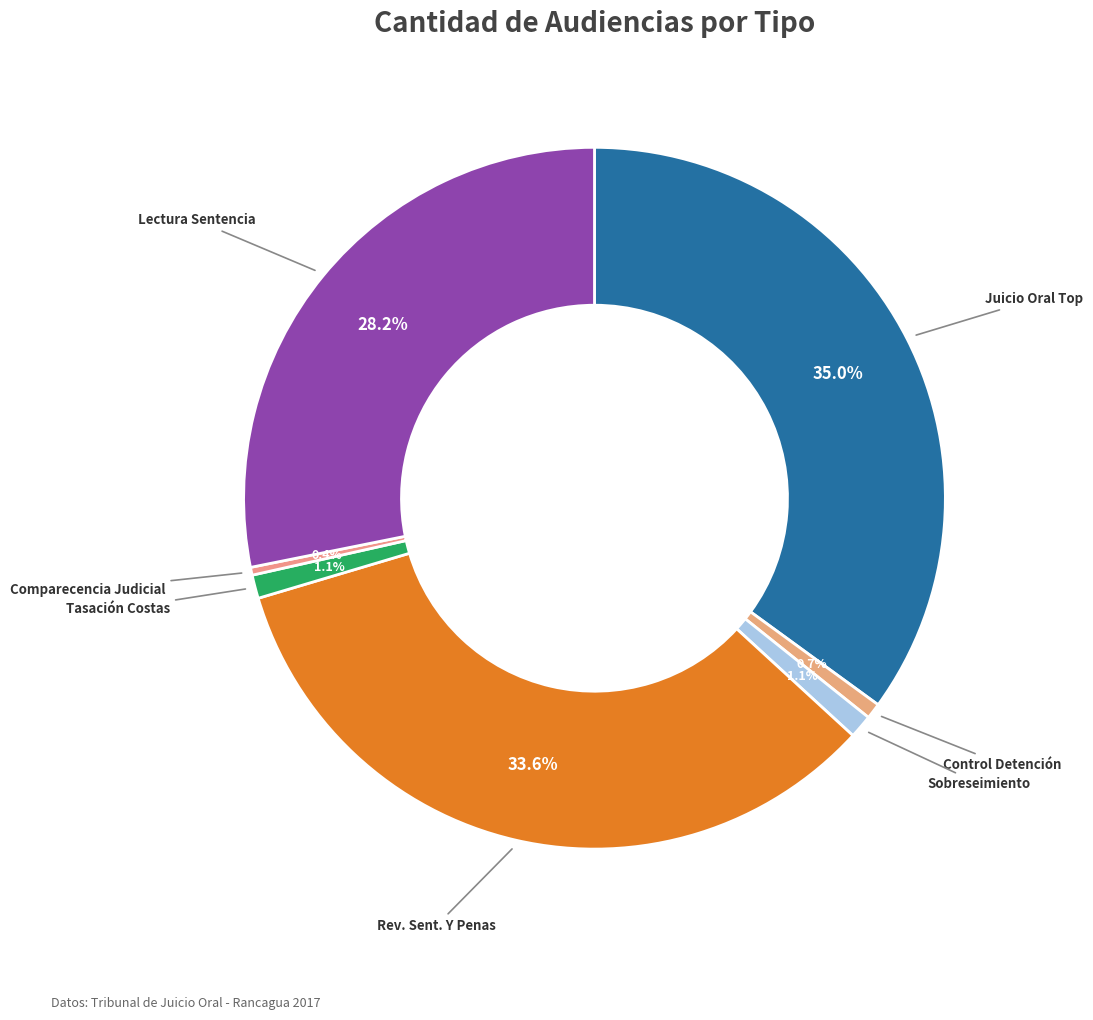

Count the number of slices in the pie.

7